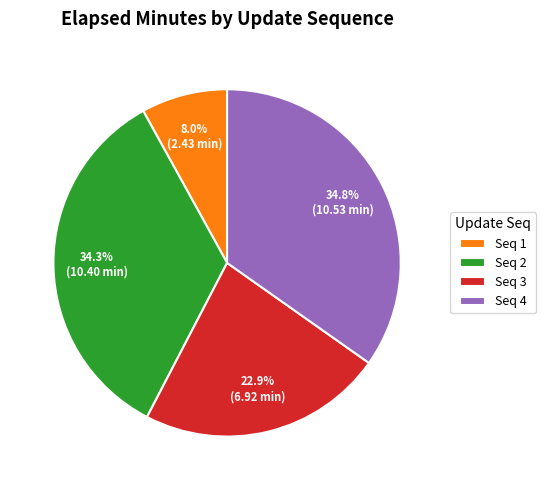

Is Seq 2 the majority of the pie?

No